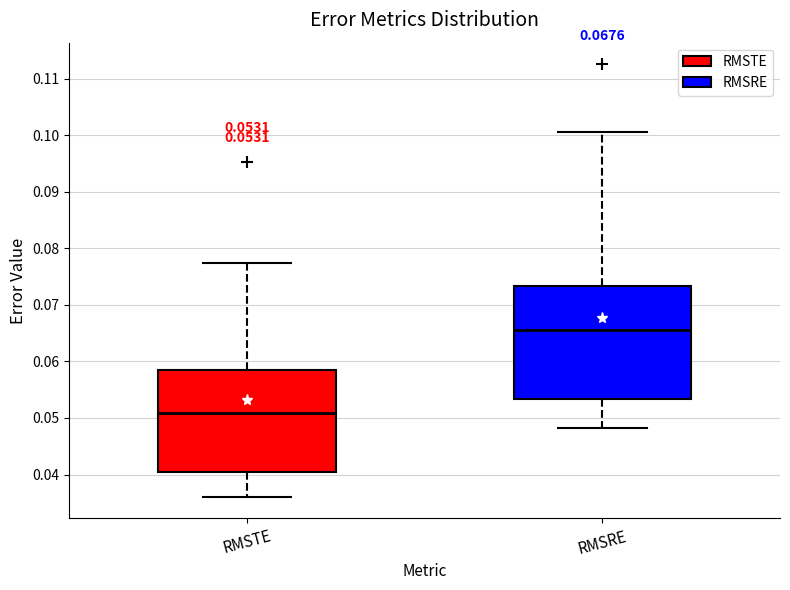

Which box has the lowest median line?

RMSTE